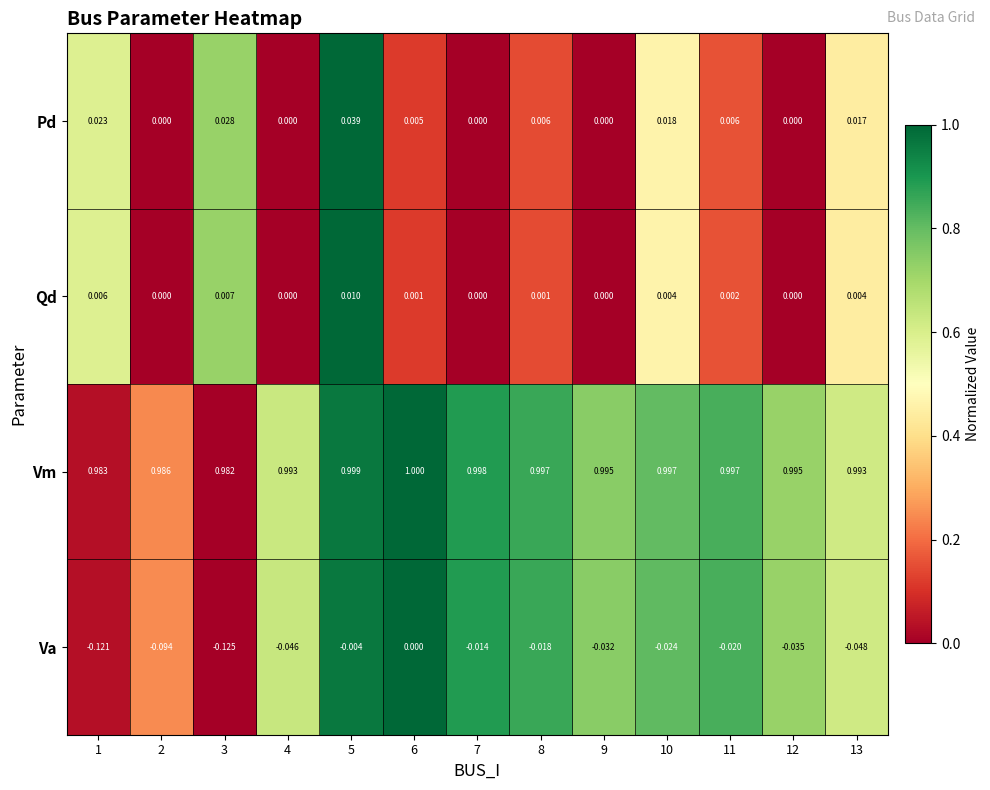

Rank the series at 11 from lowest to highest value.

Va, Qd, Pd, Vm